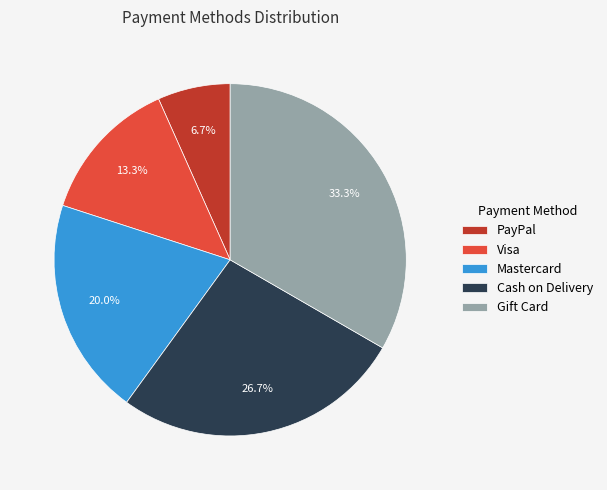

Does Mastercard represent more than half of the total?

No